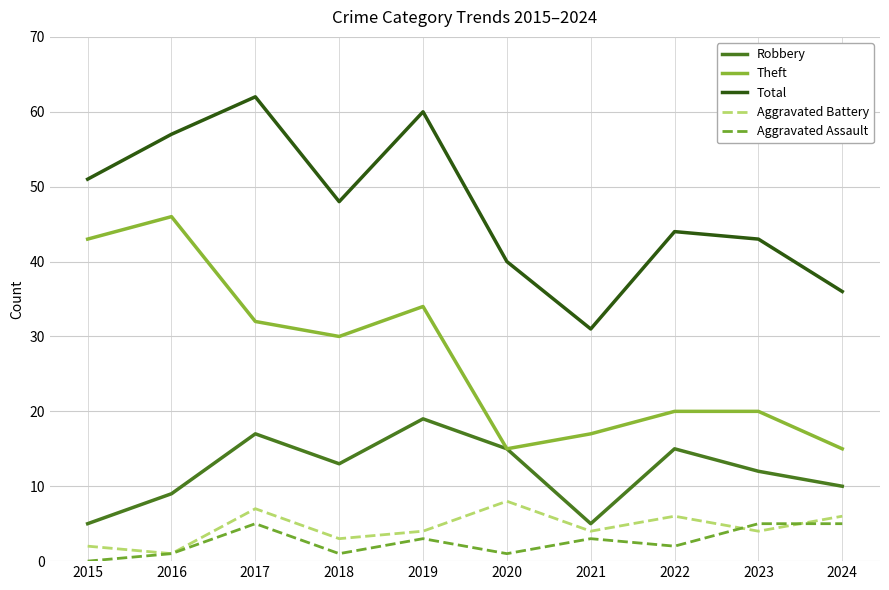

Which series changed the most between 2018 and 2022?

Theft